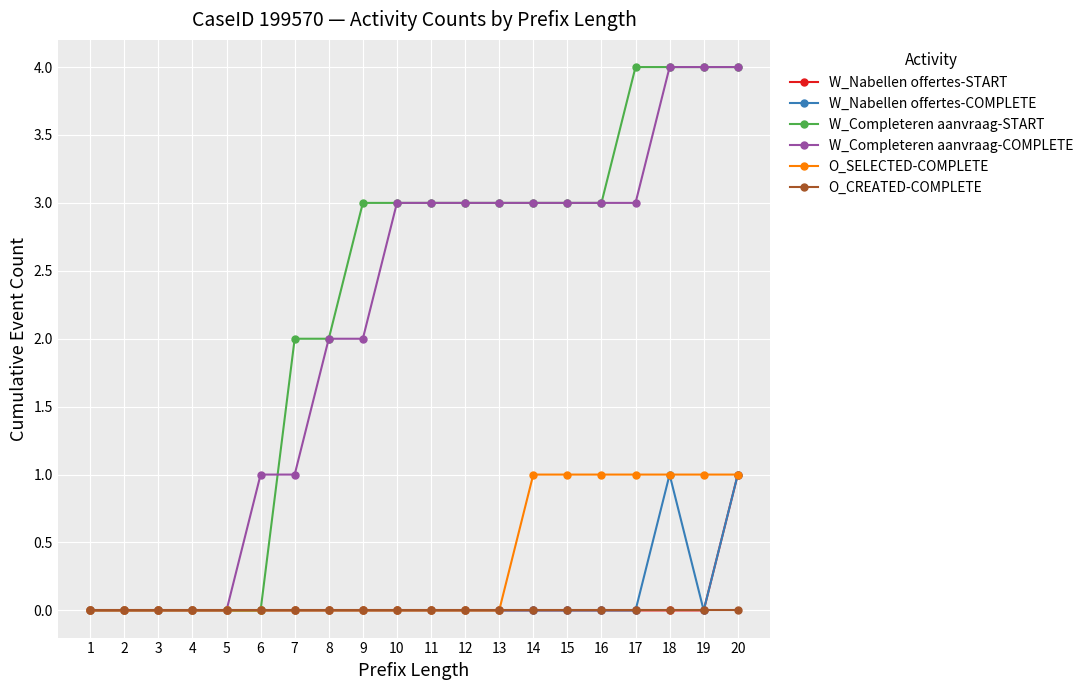

Does the chart display data point markers on the line(s)?

Yes